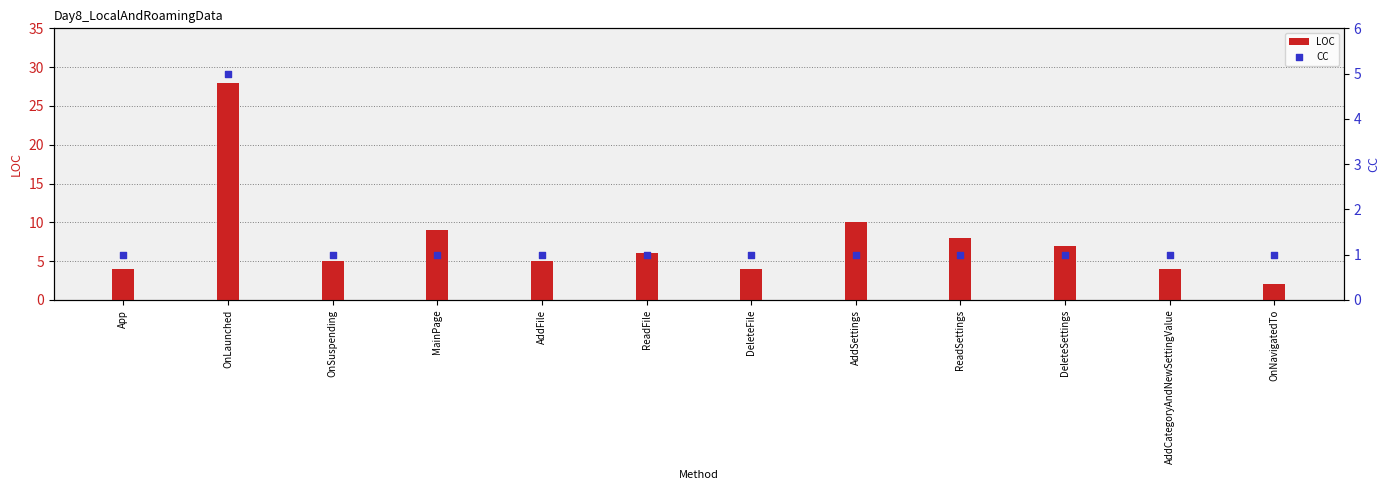

Which series has the widest spread of Y values?

LOC